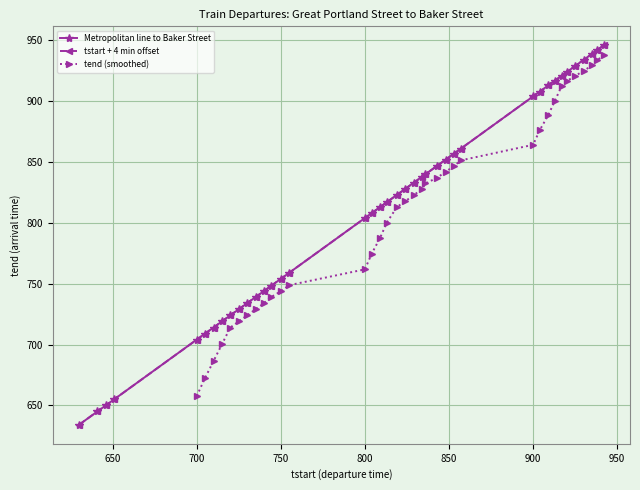

At which category is the sum across all series the highest?

942